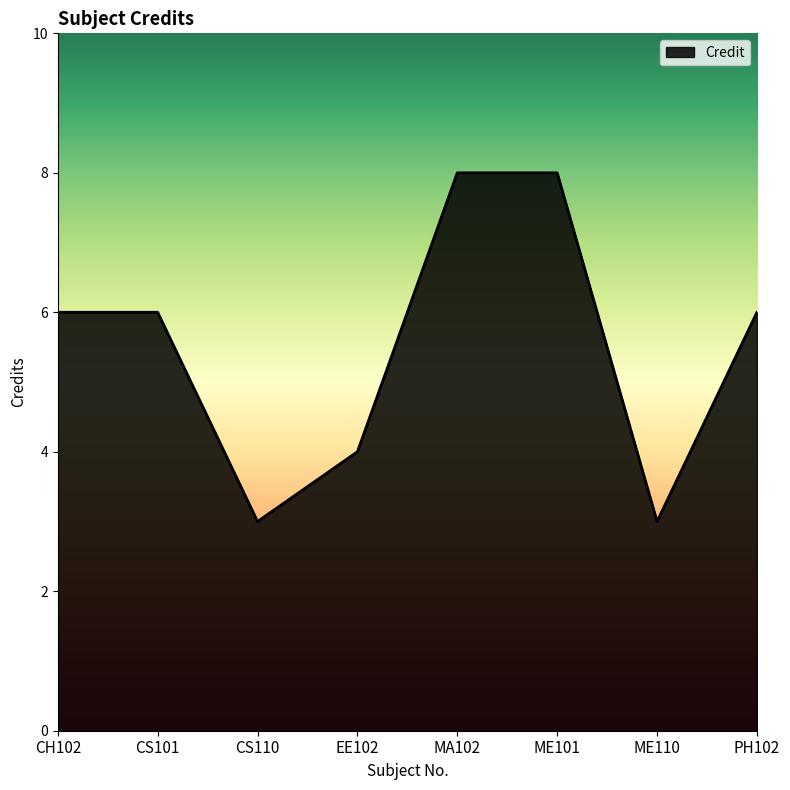

What position from the right is EE102?

5